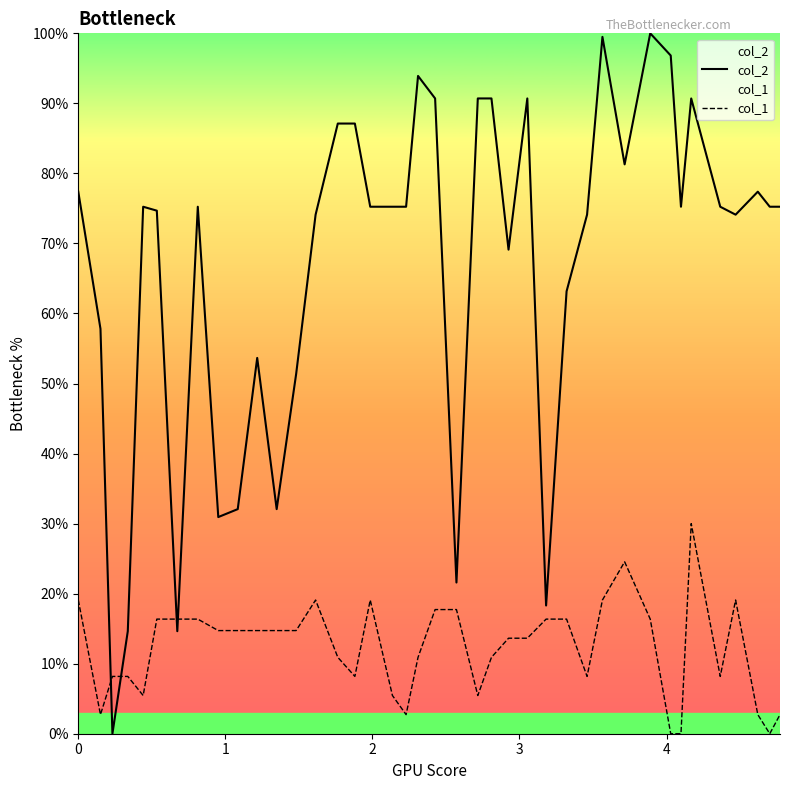

True or false: col_1 and col_2 cross at least once.

True